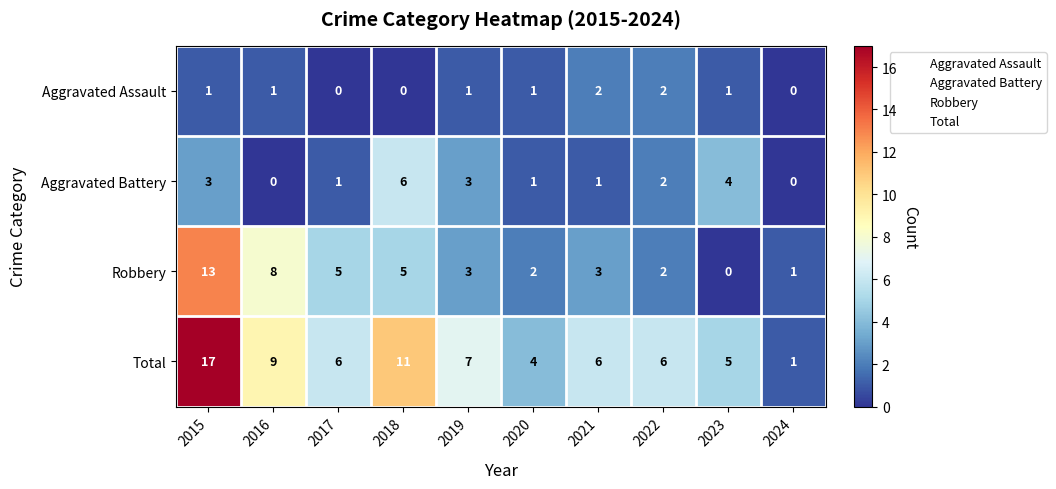

What is the average value of the Robbery series?

4